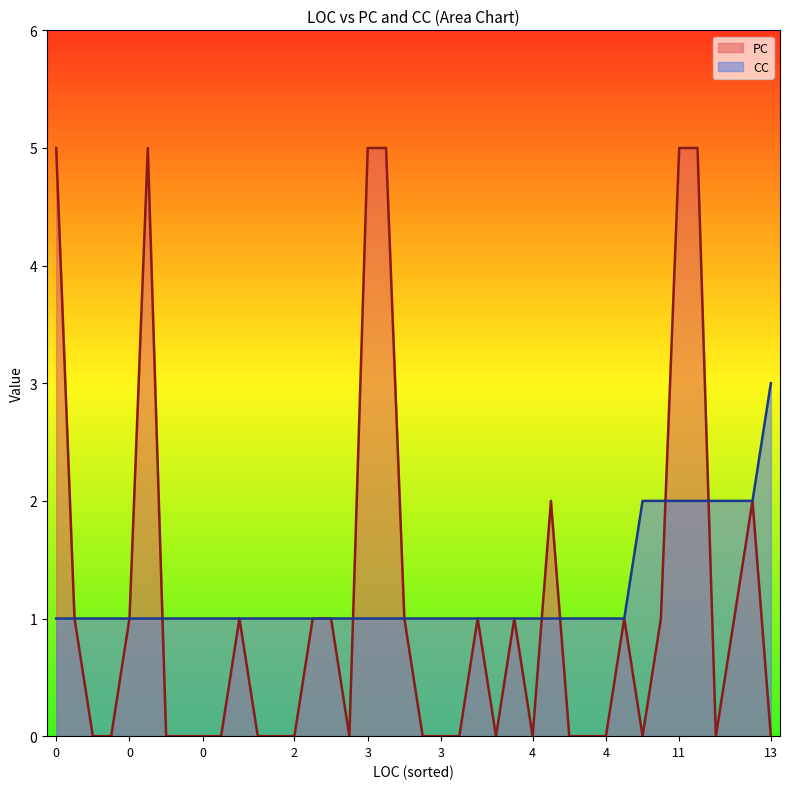

What is the difference between the maximum and minimum values in the CC series?

2